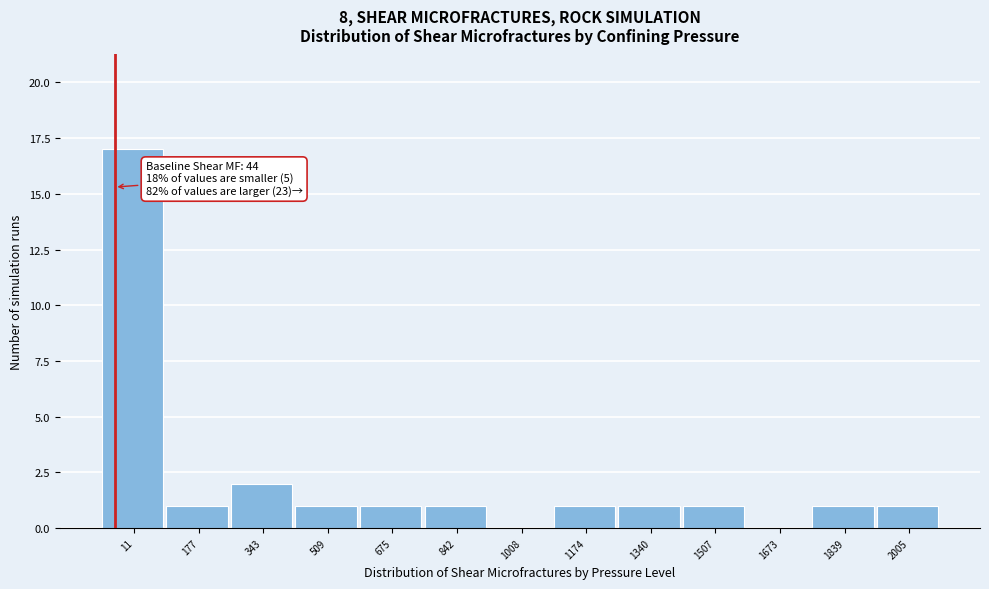

Reading right to left, extract all data points from this chart.

2005=1	1839=1	1673=0	1507=1	1340=1	1174=1	1008=0	842=1	675=1	509=1	343=2	177=1	11=17